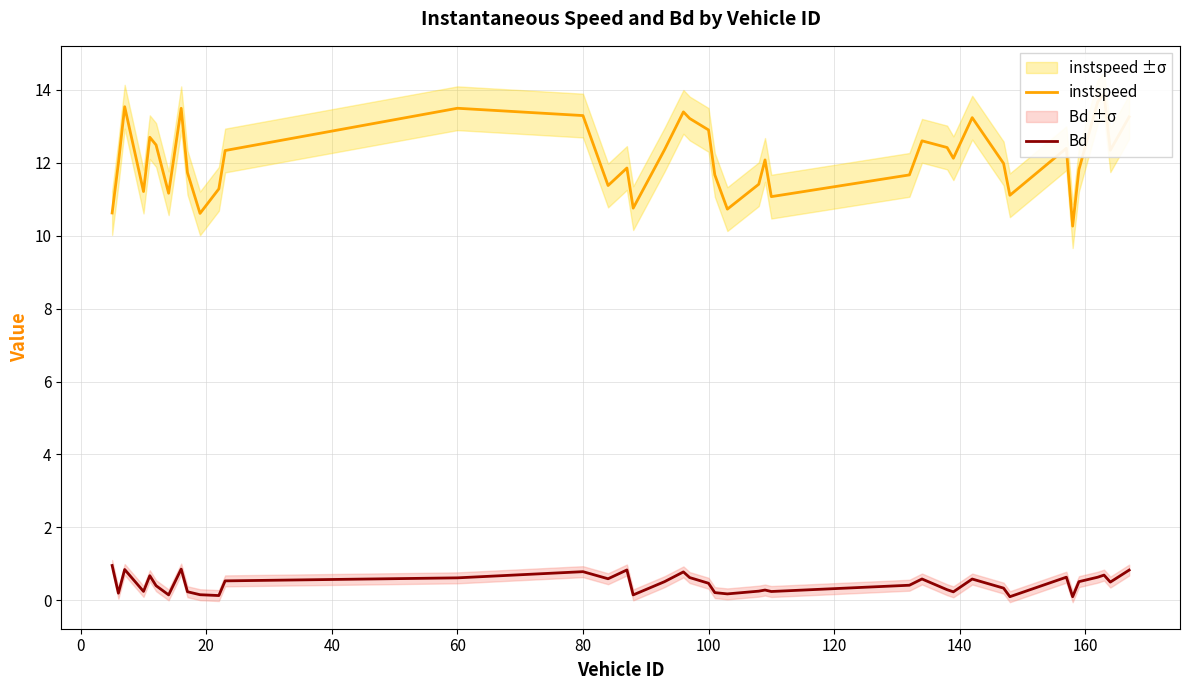

What is the highest value of the Bd series?

1.0